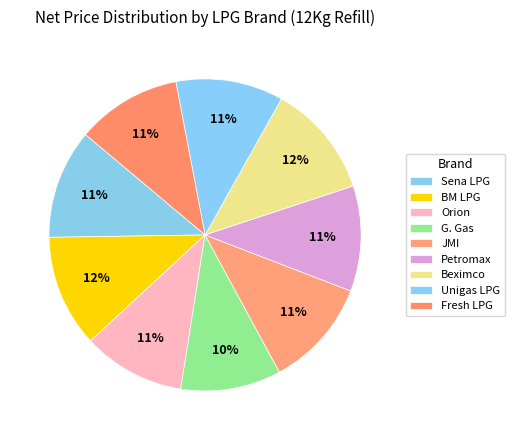

To the nearest percent, what portion does JMI represent?

11%